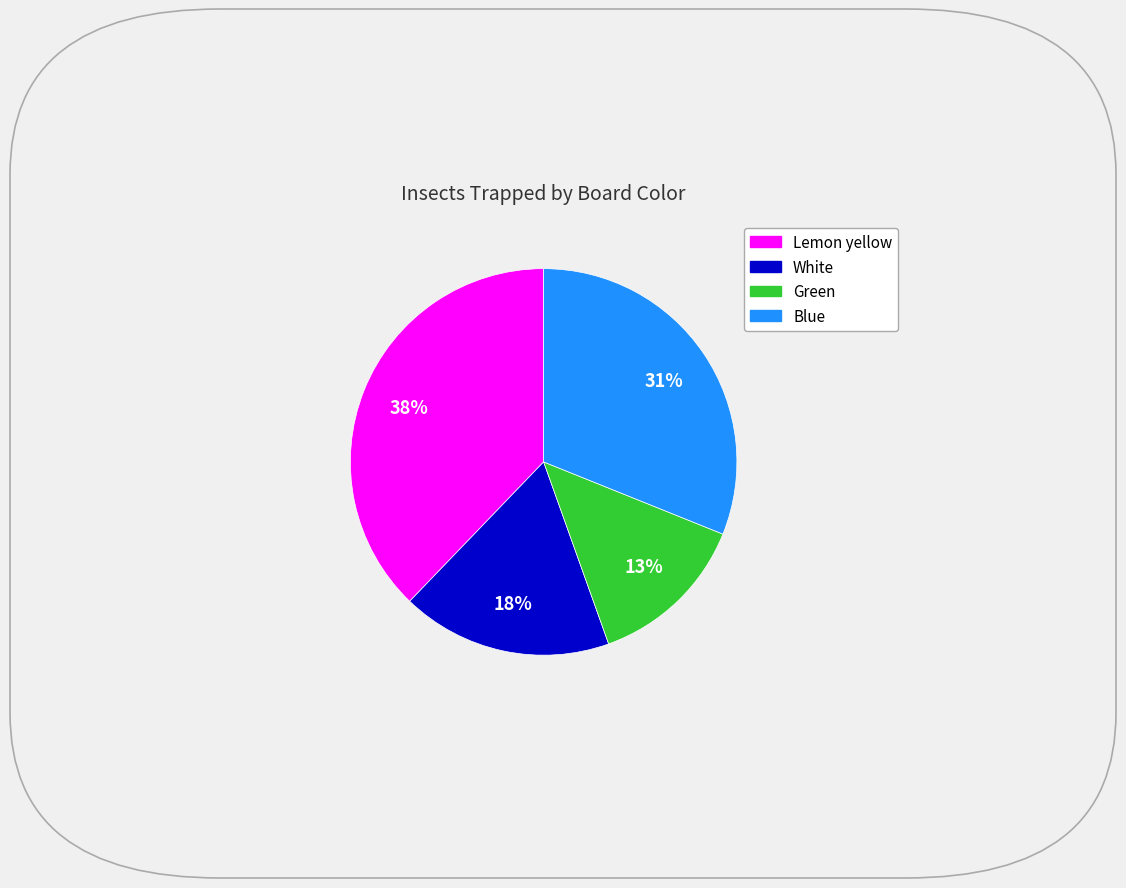

What percentage is the White slice, to the nearest percent?

18%